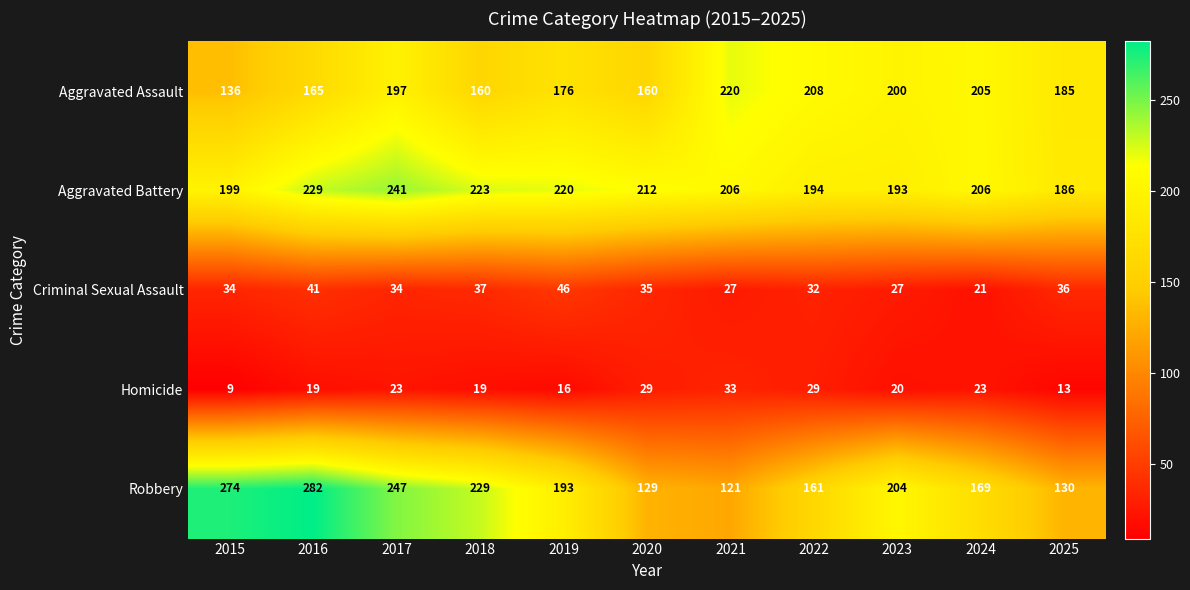

At which label does Robbery first exceed 193?

2015